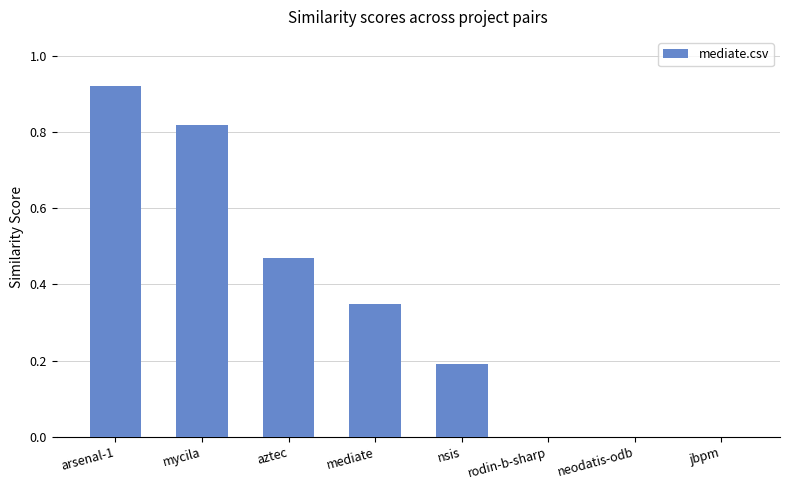

What is the sum of all values?

2.8